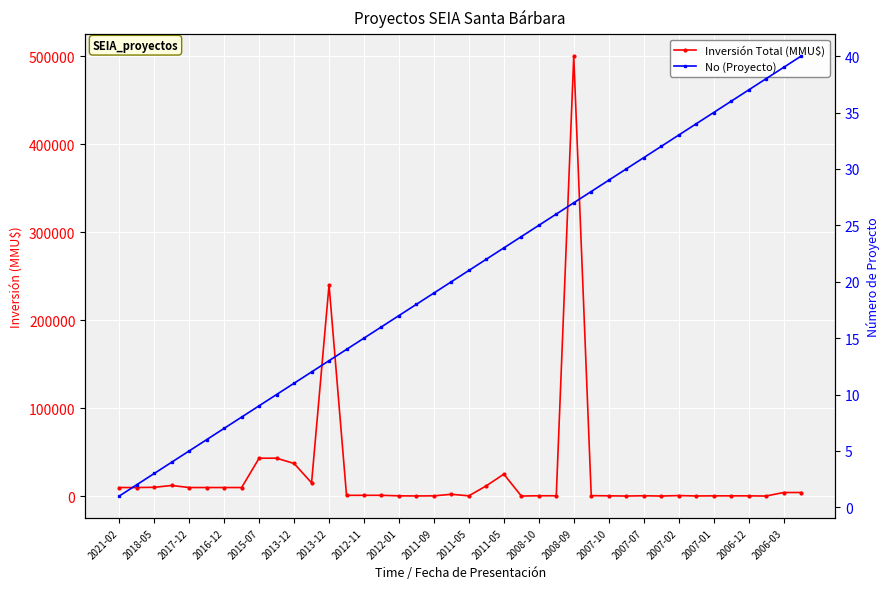

List the series in order of their peak value, lowest first.

No (Proyecto), Inversión Total (MMU$)